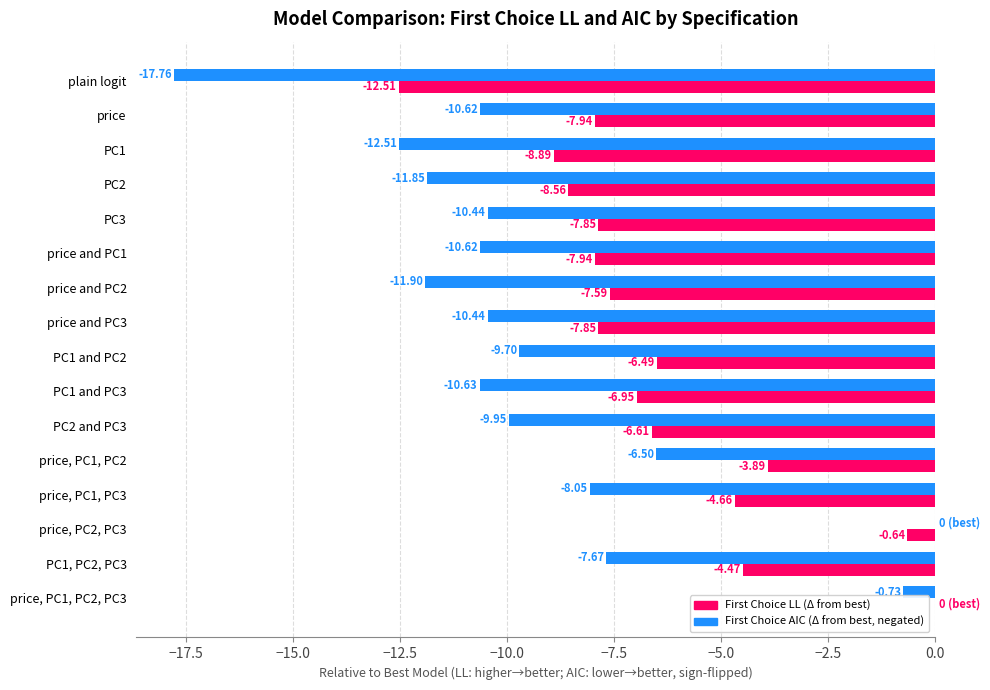

How many series are shown in this chart?

2